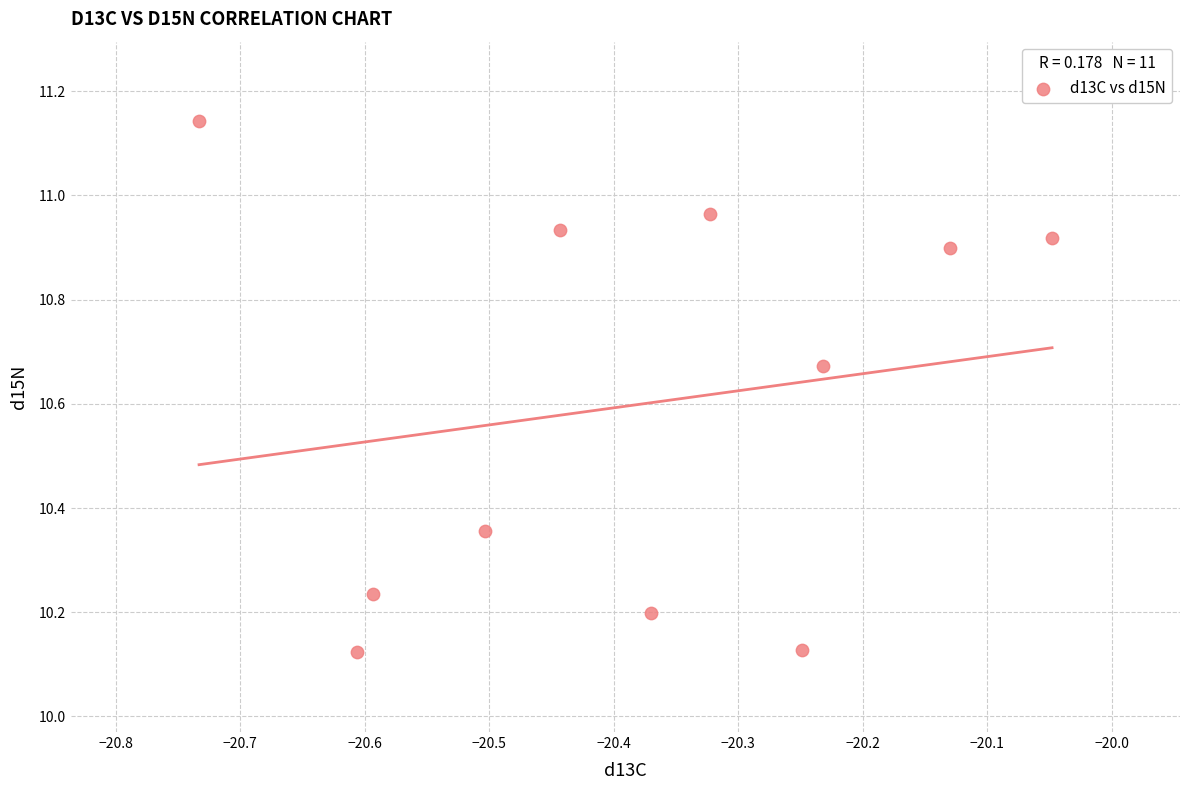

What is the range of X values (max minus min)?

0.7